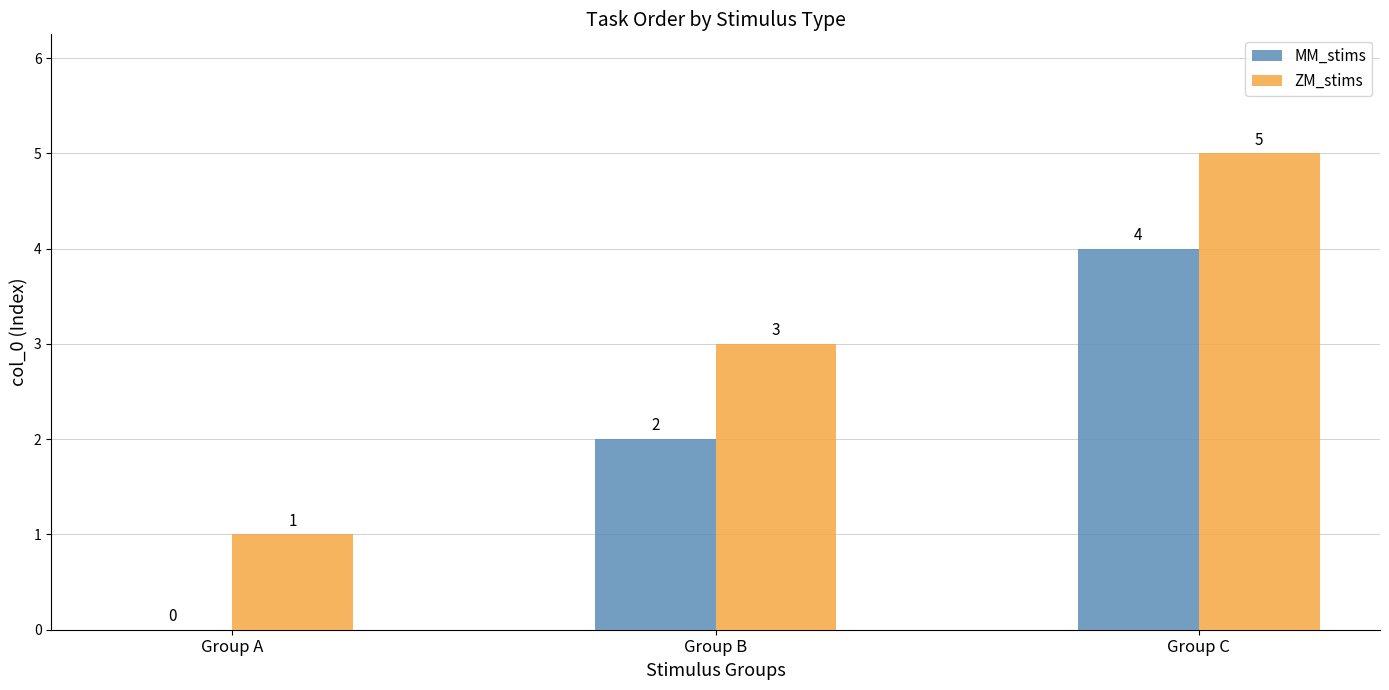

Reading left to right, list all the values displayed in this chart.

MM_stims: 0	2	4
ZM_stims: 1	3	5